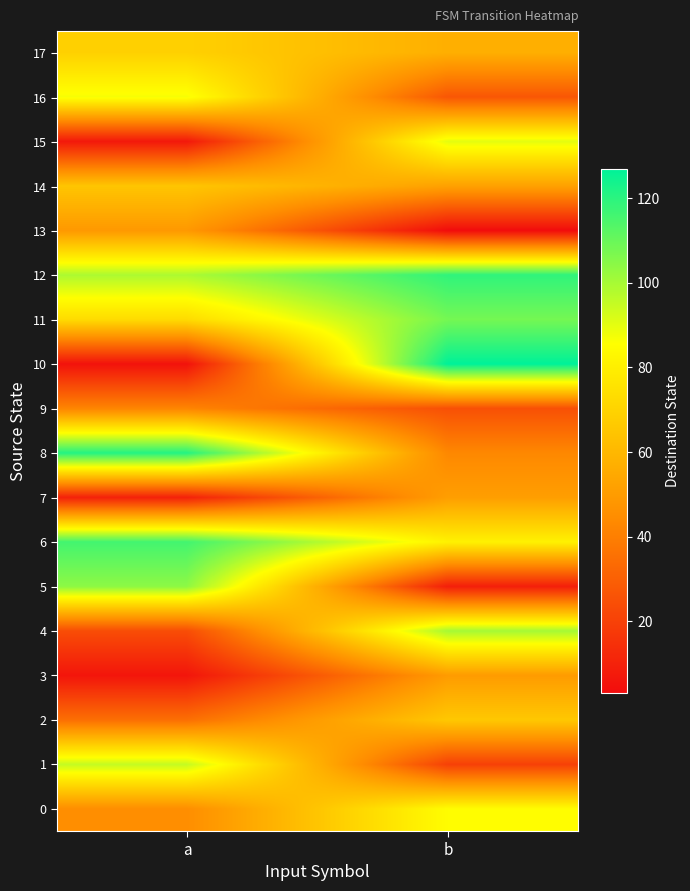

Which series has the largest range (max minus min)?

10